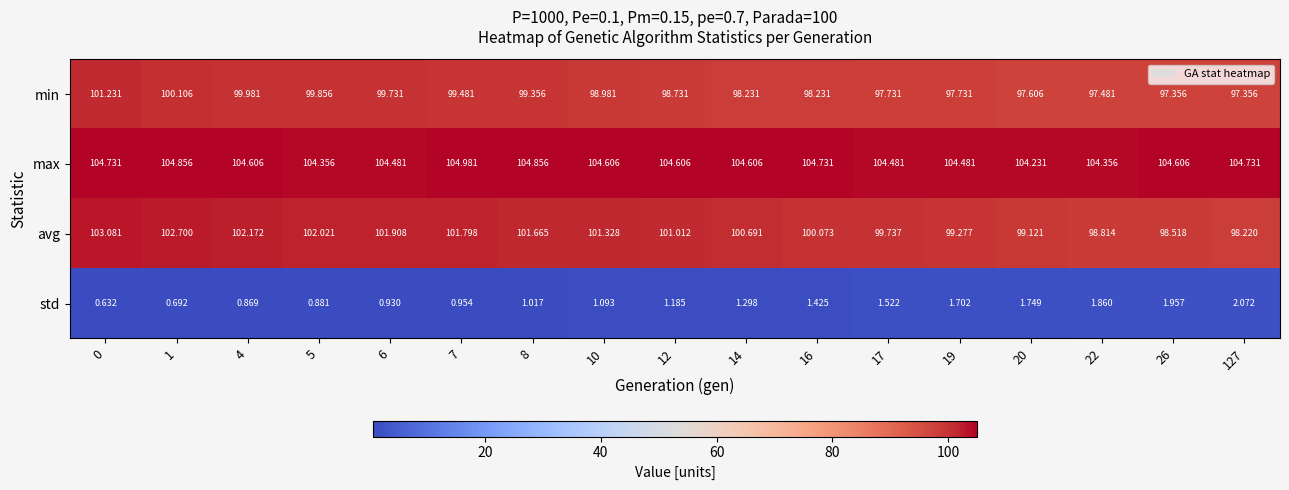

At 127, list the series in order from smallest to largest.

std, min, avg, max